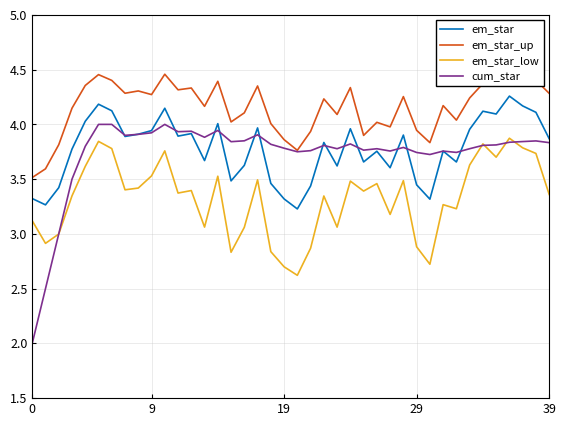

What is the difference between the cum_star values at 5 and 38?

0.2